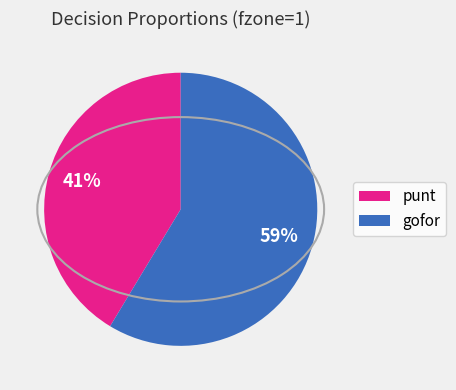

Does any single category account for the majority?

Yes